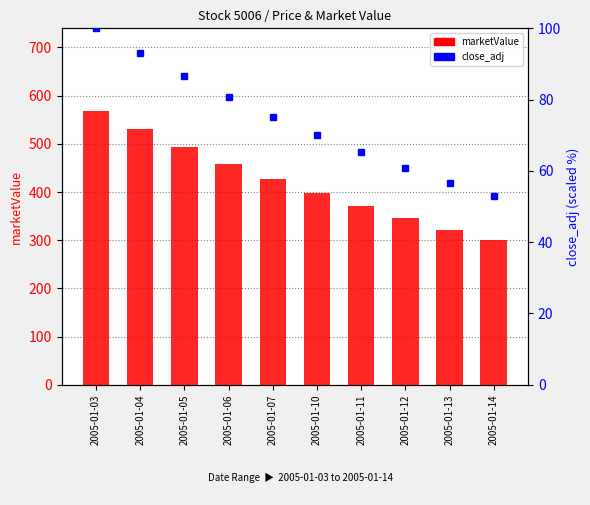

What is the total value across all series at 2005-01-14?

352.8